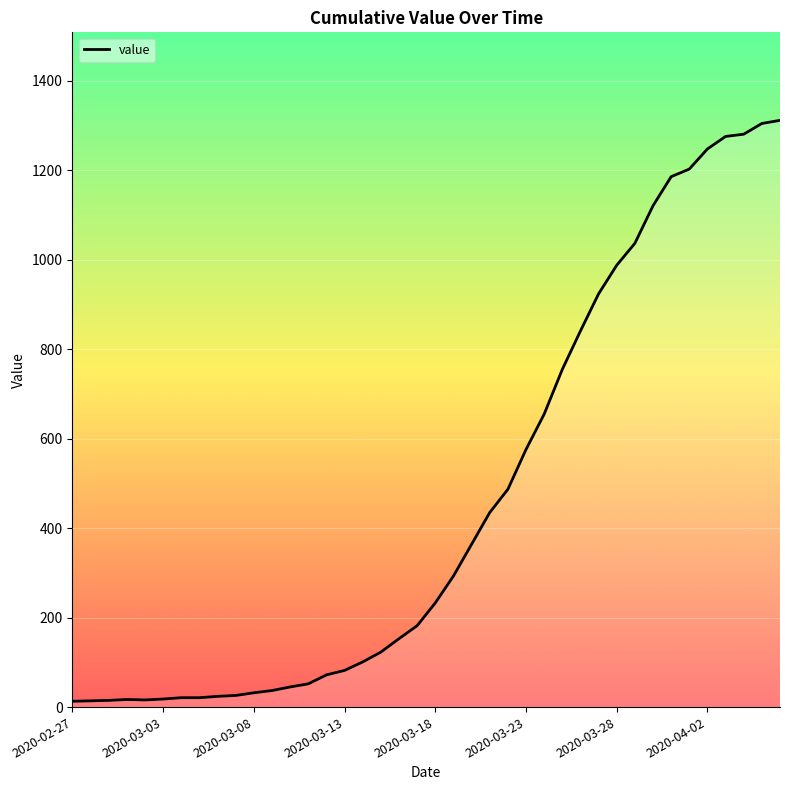

What is the maximum value shown in the chart?

1312